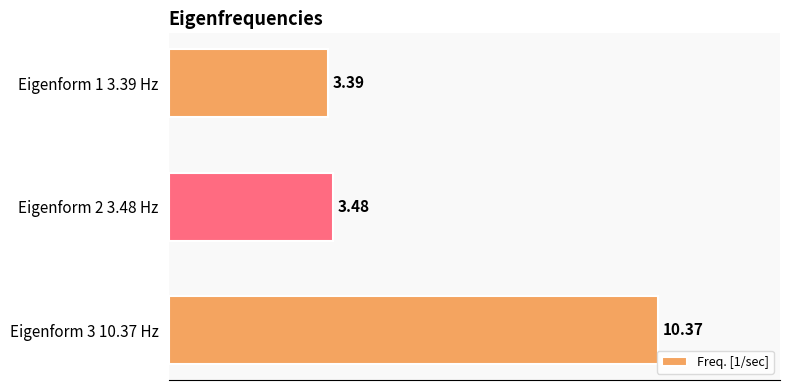

What is the ratio of the value at Eigenform 3 10.37 Hz to the value at Eigenform 2 3.48 Hz?

3.0